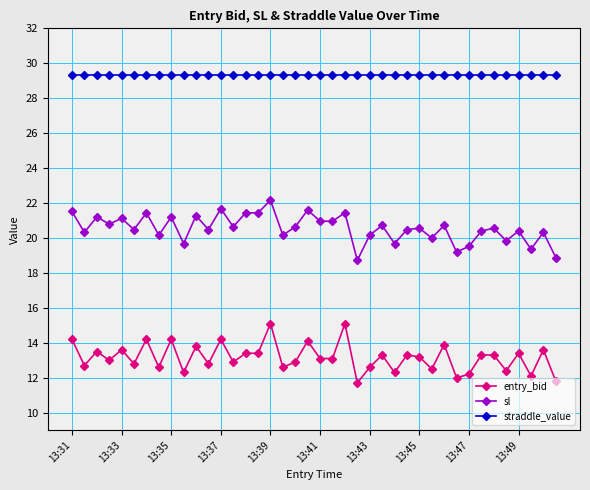

At how many categories does at least one series exceed 27?

40